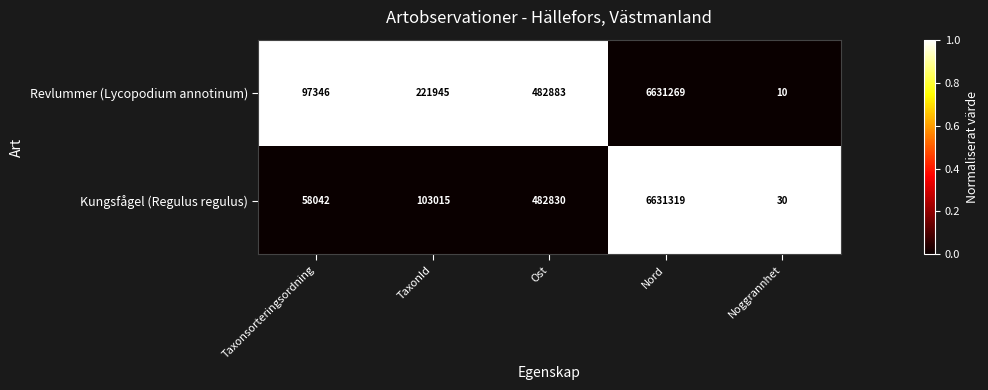

Between Ost and Nord, which series saw the biggest shift?

Kungsfågel (Regulus regulus)